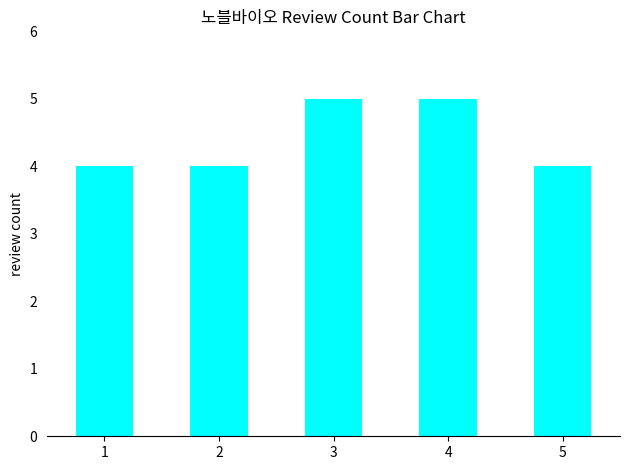

What is the minimum value shown in the chart?

4